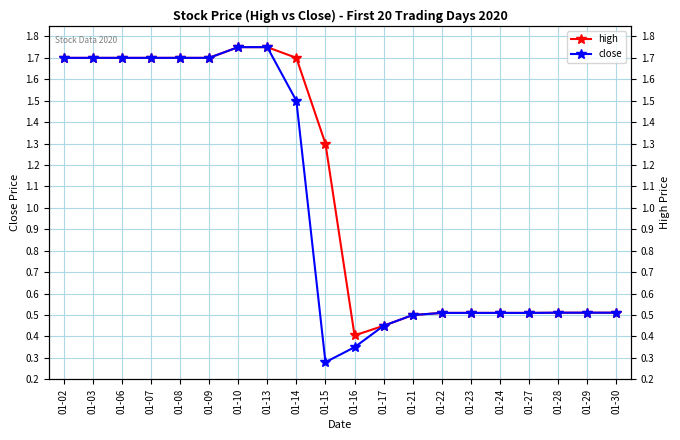

What is the value of the high point at the 17th from the left?

0.5